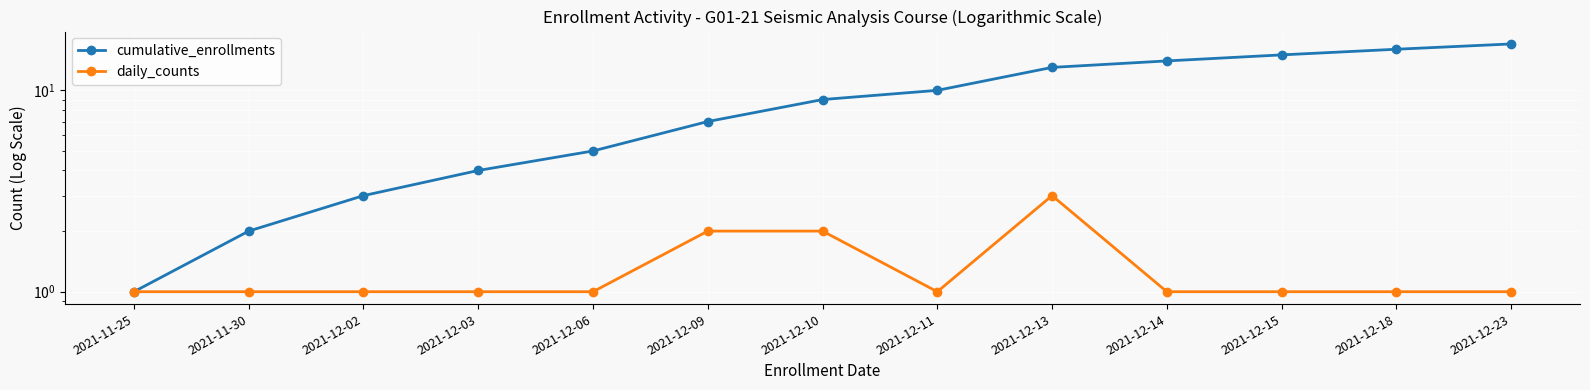

At 2021-12-10, list the series in order from smallest to largest.

daily_counts, cumulative_enrollments